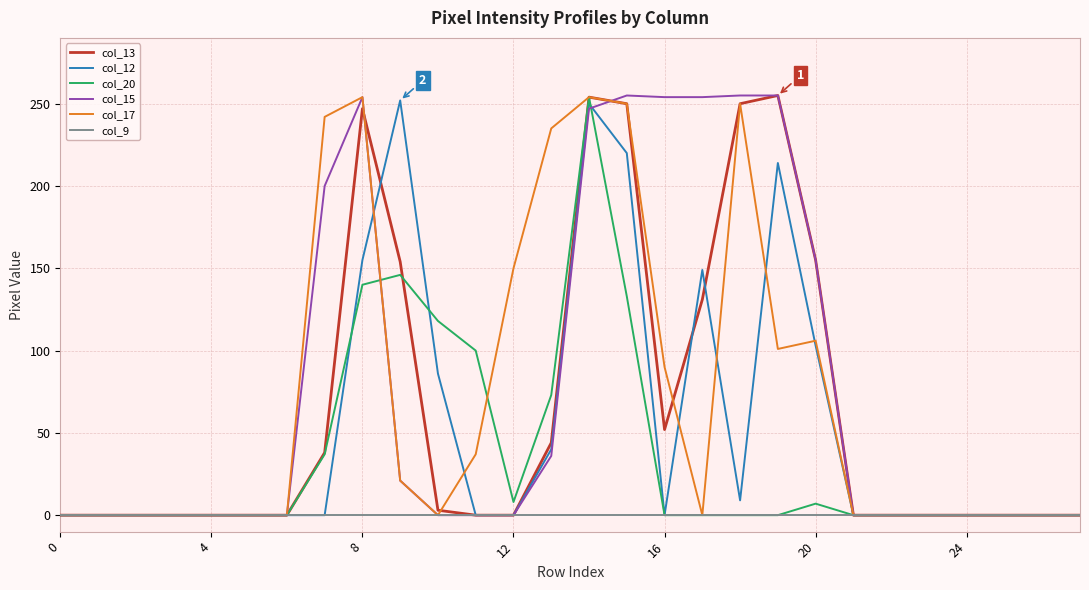

True or false: col_20 has more than 1 points higher than both neighbors.

True